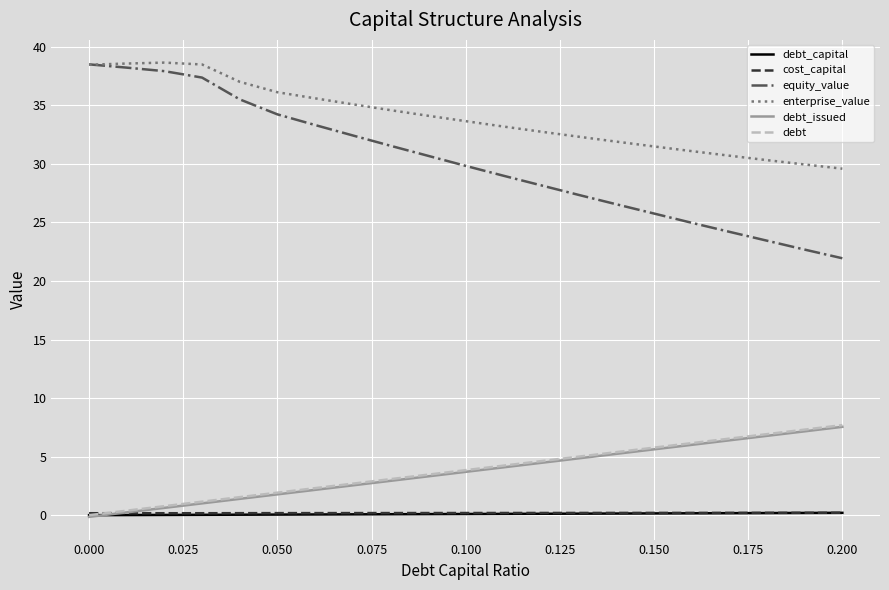

Which series has the largest total across all categories?

enterprise_value